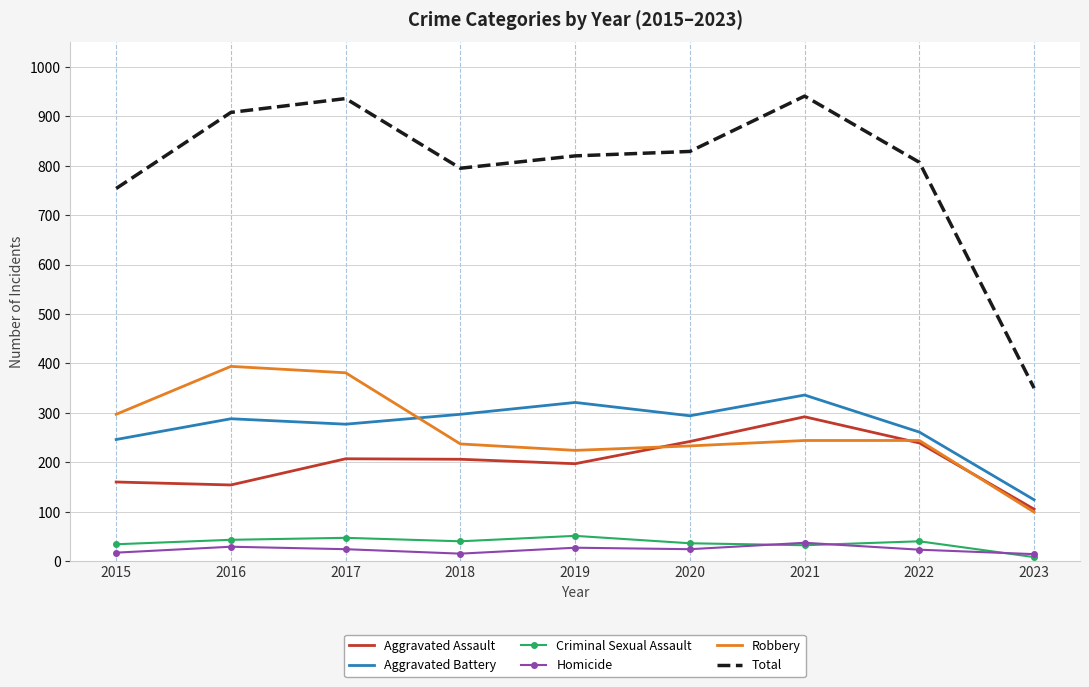

Which series has the widest spread of values?

Total